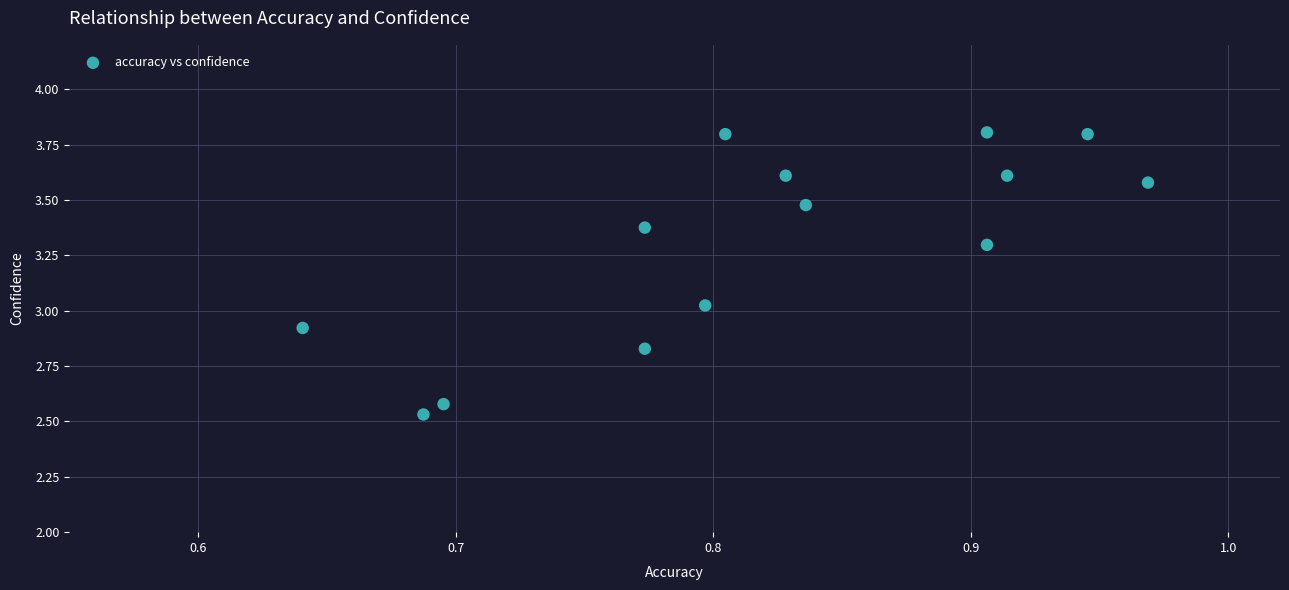

What is the range of X values (max minus min)?

0.3